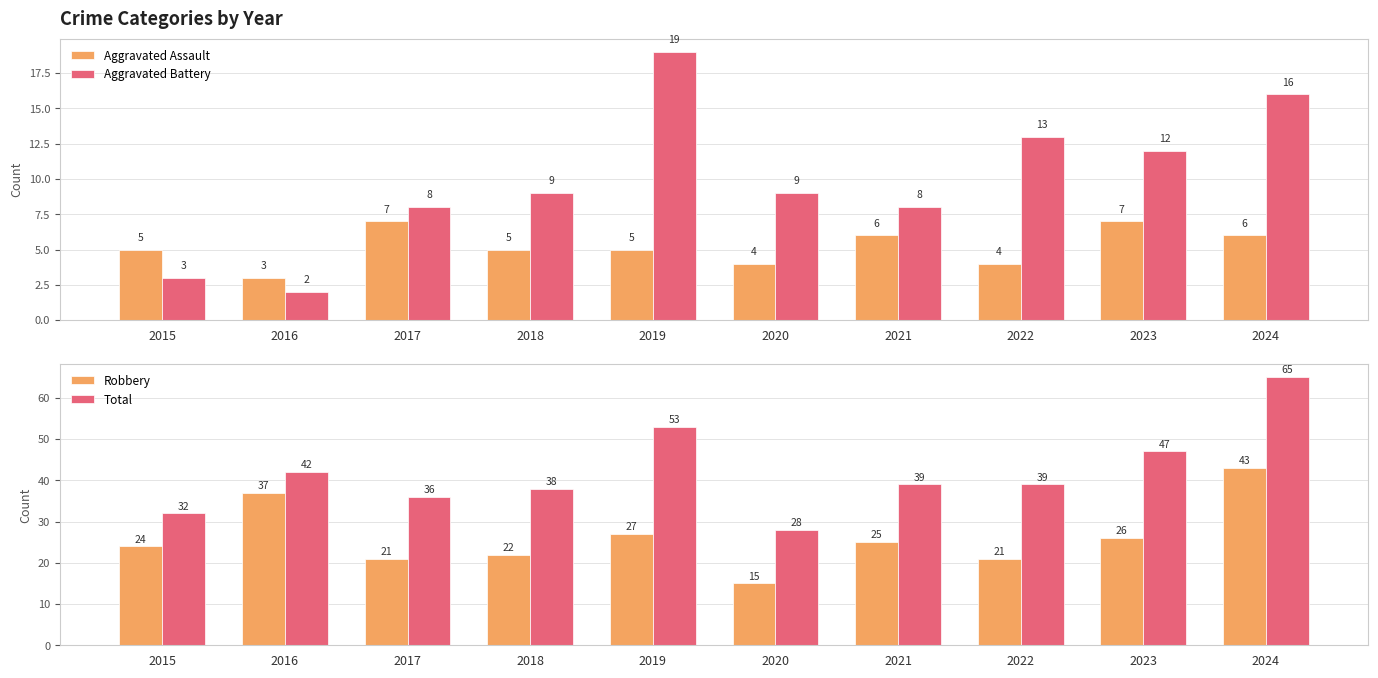

What is the average value of the Aggravated Assault series?

5